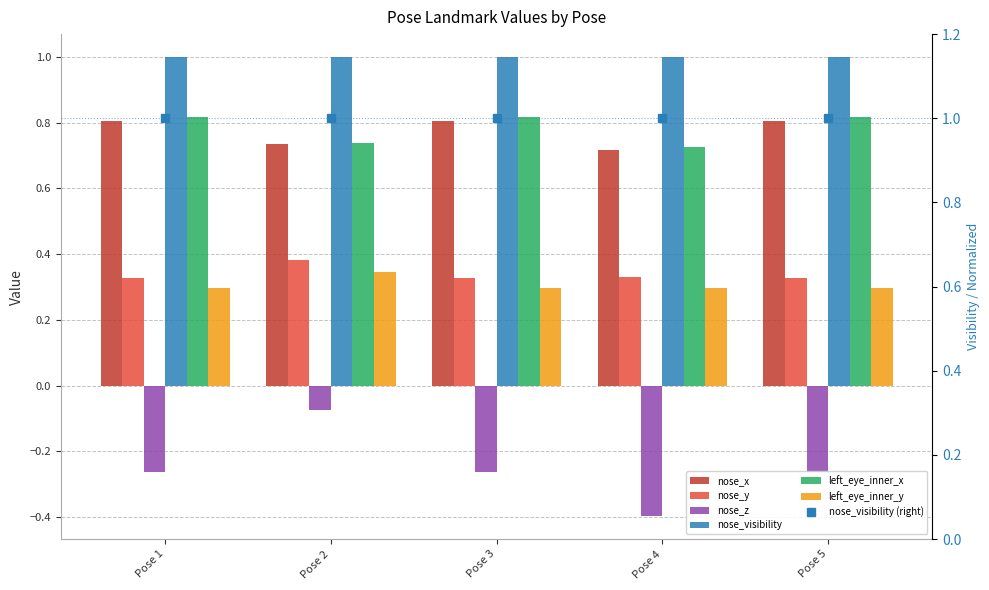

At which label does left_eye_inner_x reach its minimum?

Pose 4